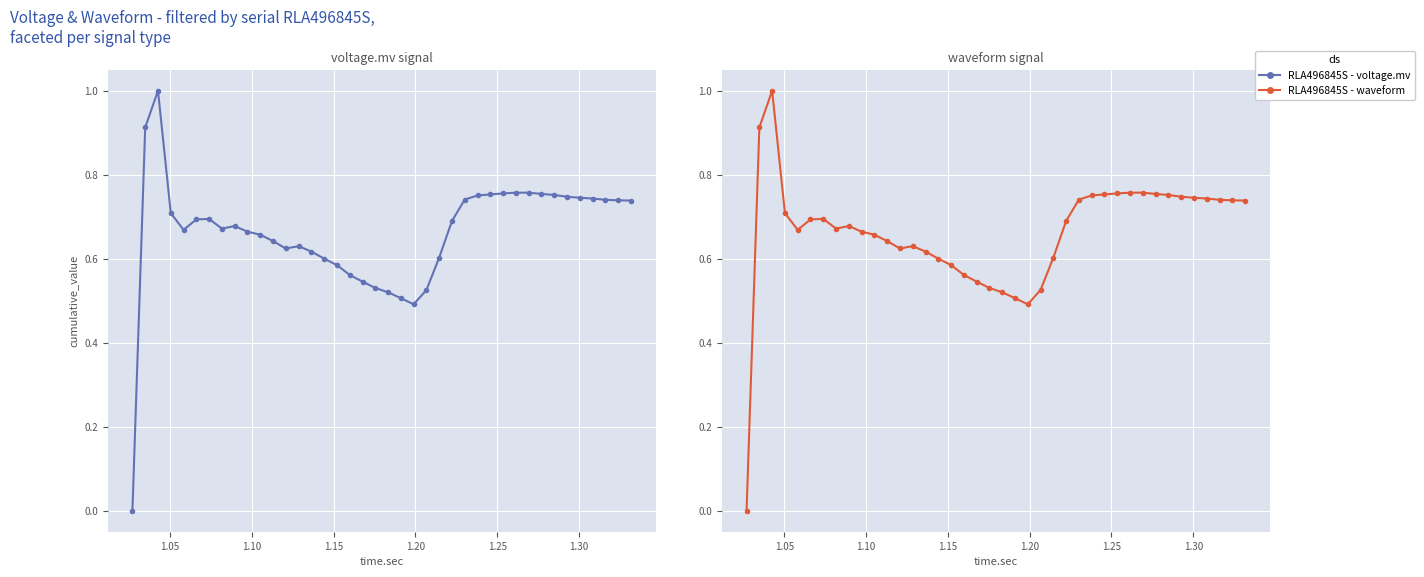

How many times do RLA496845S - voltage.mv and RLA496845S - waveform cross each other?

1